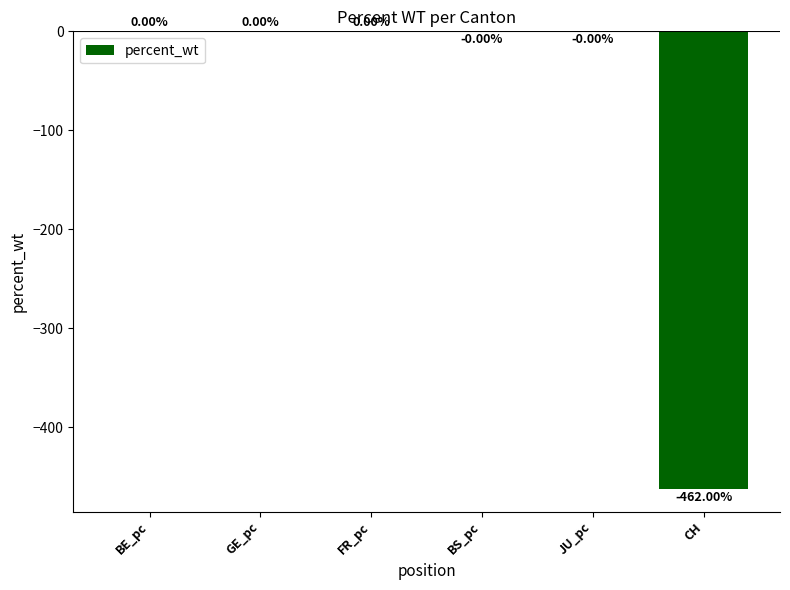

What is the sum of all values?

-462.0